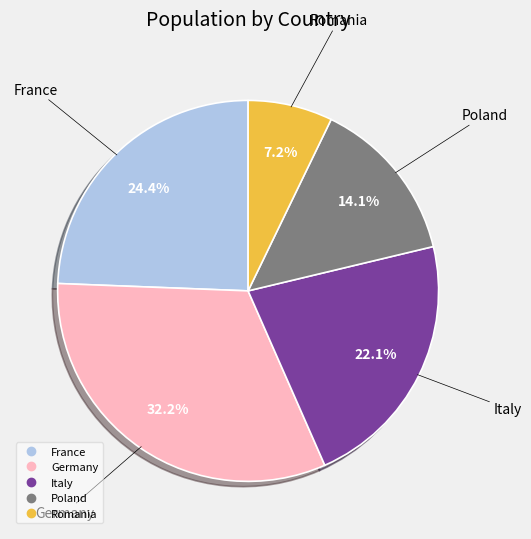

What is the total percentage of Romania and France?

31.6%